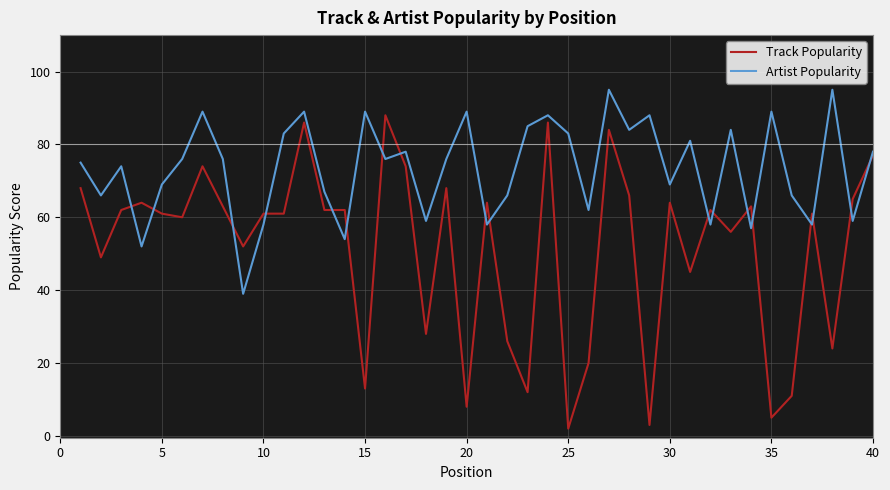

List the series in order of their overall mean, lowest first.

Track Popularity, Artist Popularity